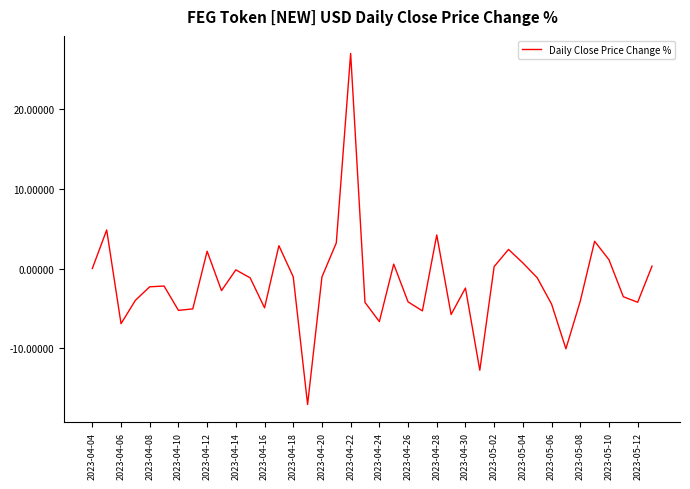

What is the smallest value displayed?

-17.0